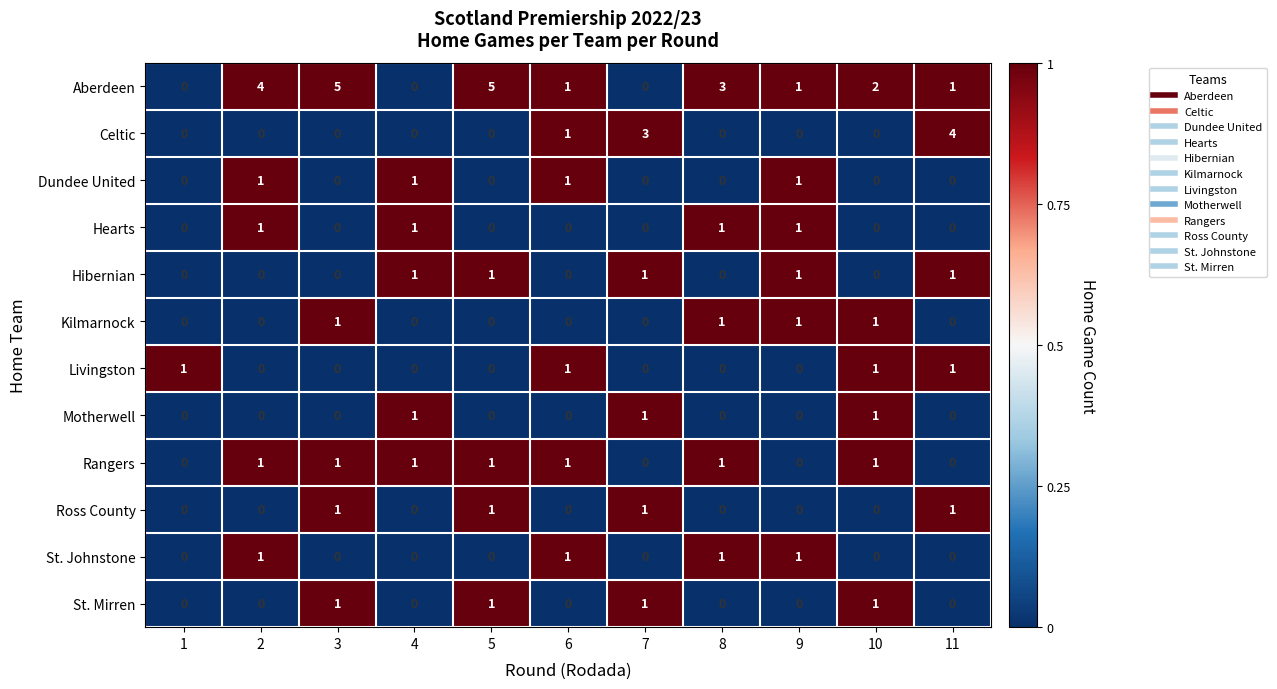

True or false: Kilmarnock has a value of 1 at 11.

False